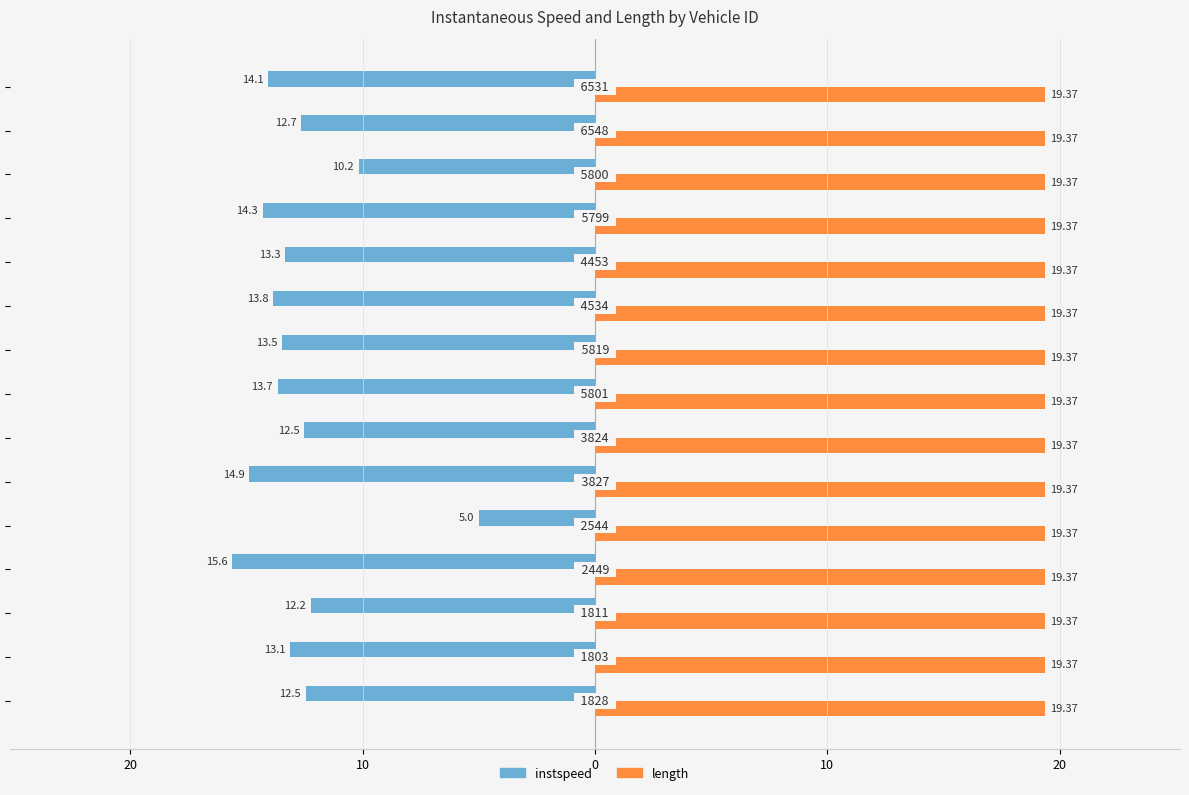

At how many categories does at least one series exceed -3?

15